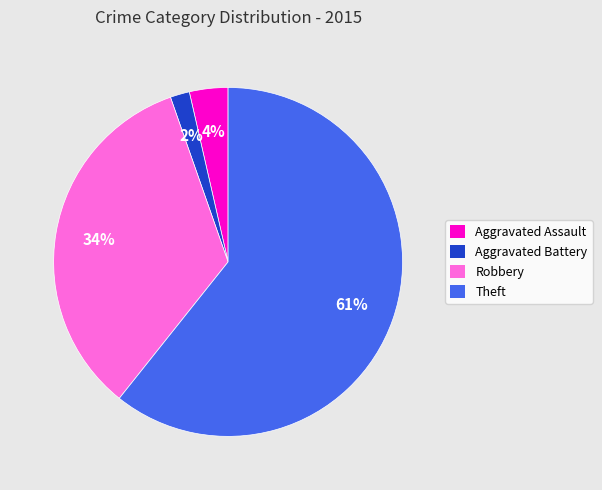

To the nearest percent, what is the average slice percentage?

25%